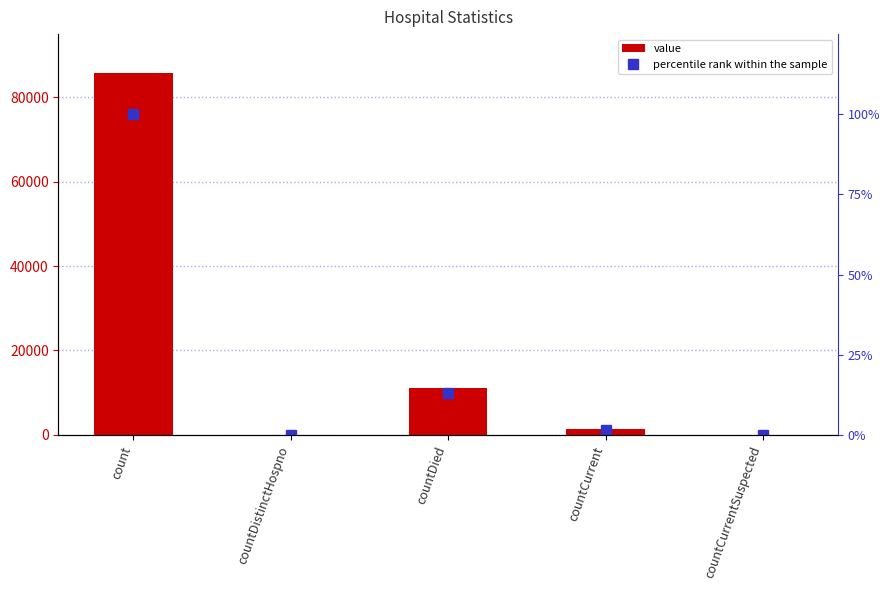

Which series has the largest total across all categories?

value